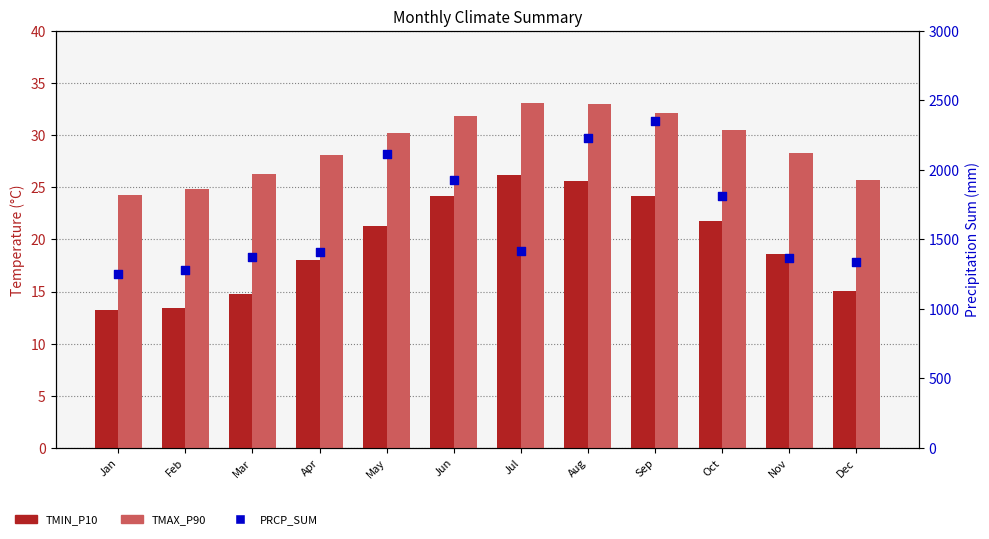

Which series reaches the maximum Y coordinate?

PRCP_SUM